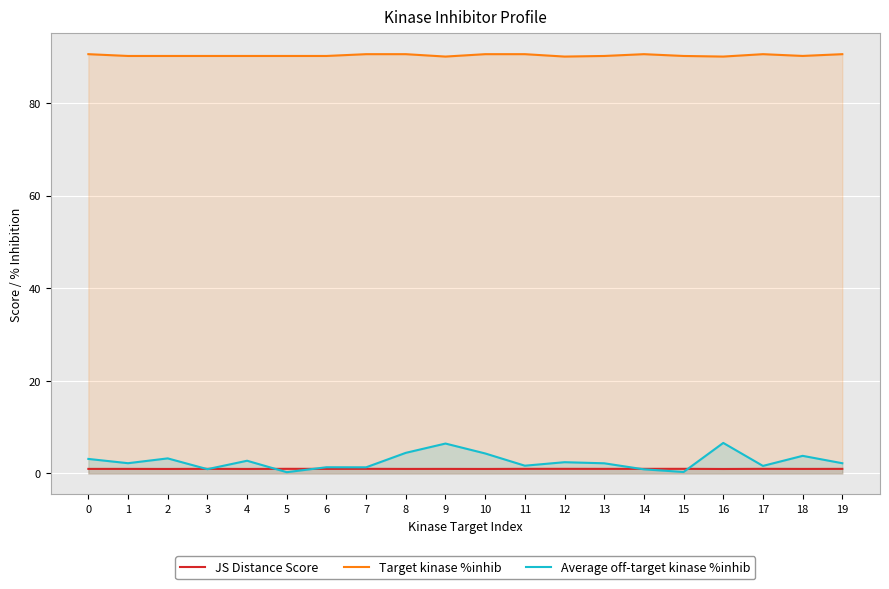

True or false: Target kinase %inhib has more than 1 points higher than both neighbors.

True